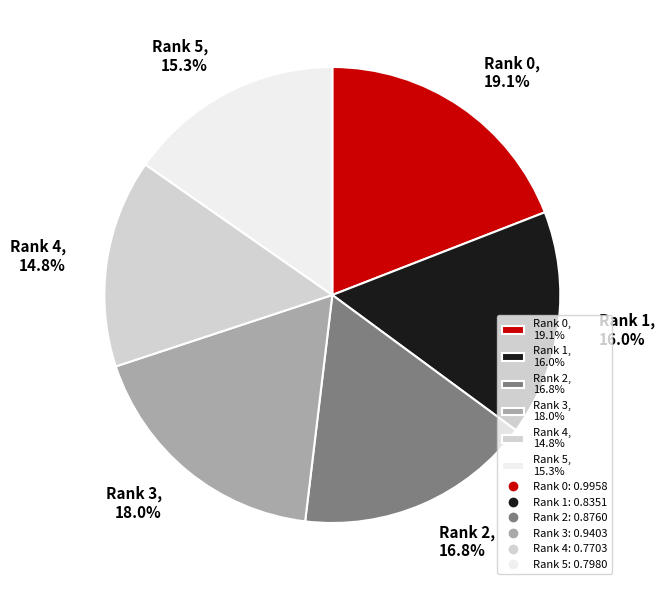

To the nearest percent, what is the difference between the largest and smallest slice percentages?

4%